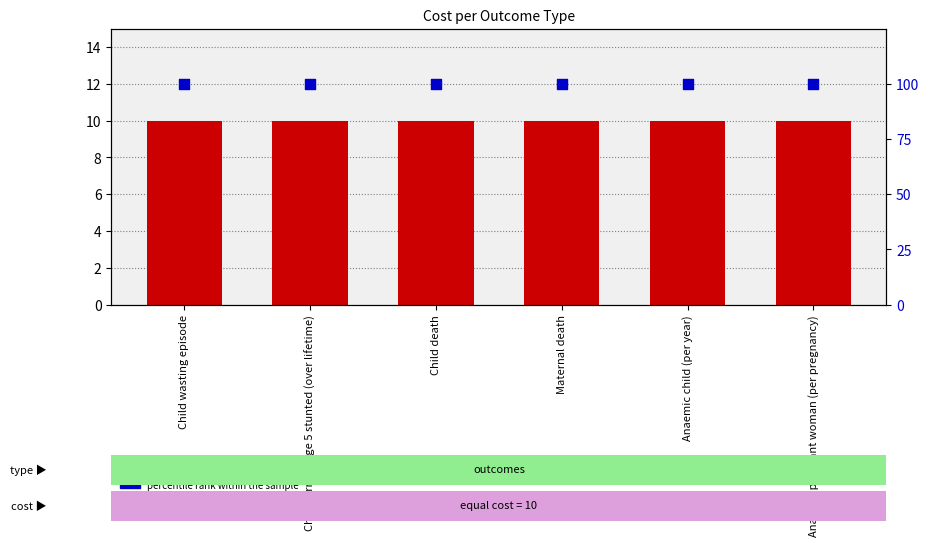

Which series contains the highest Y value?

percentile rank within the sample